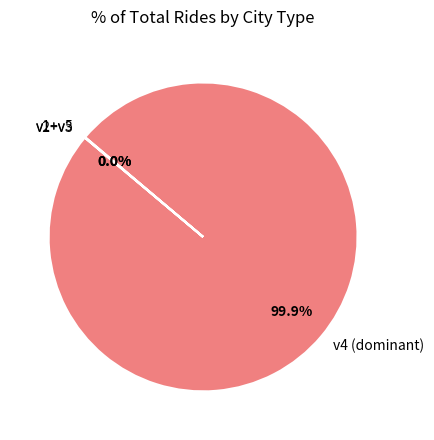

Which category has the biggest portion of the pie?

v4 (dominant)